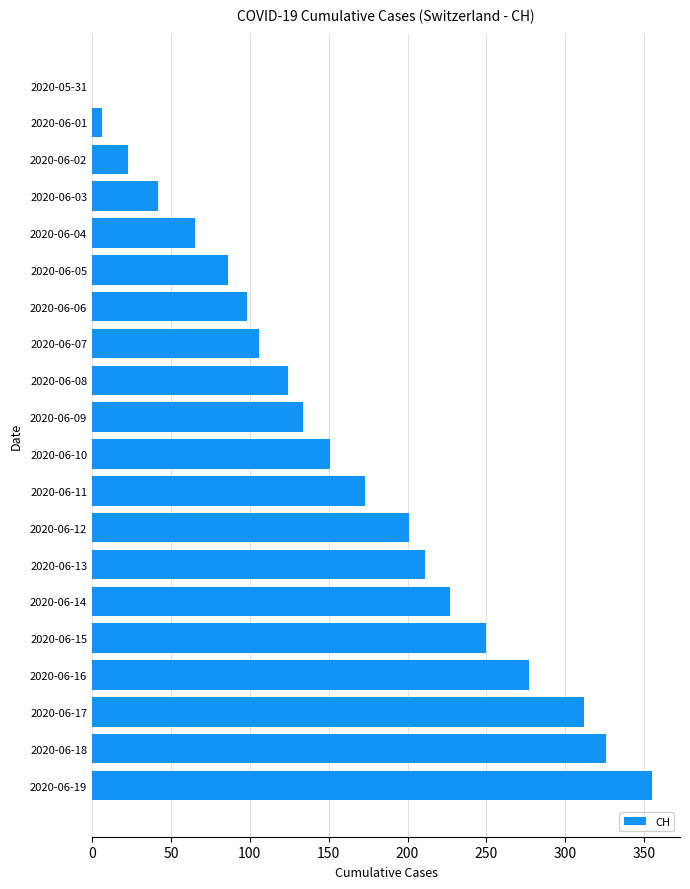

Between 2020-06-09 and 2020-06-10, which is larger?

2020-06-10